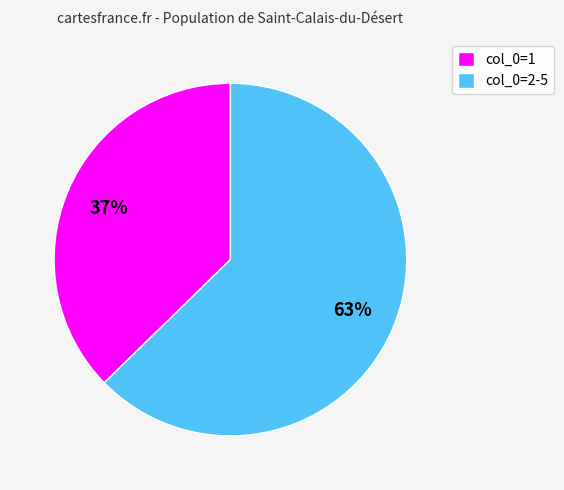

Is the sum of col_0=2-5 and col_0=1 greater than half?

Yes